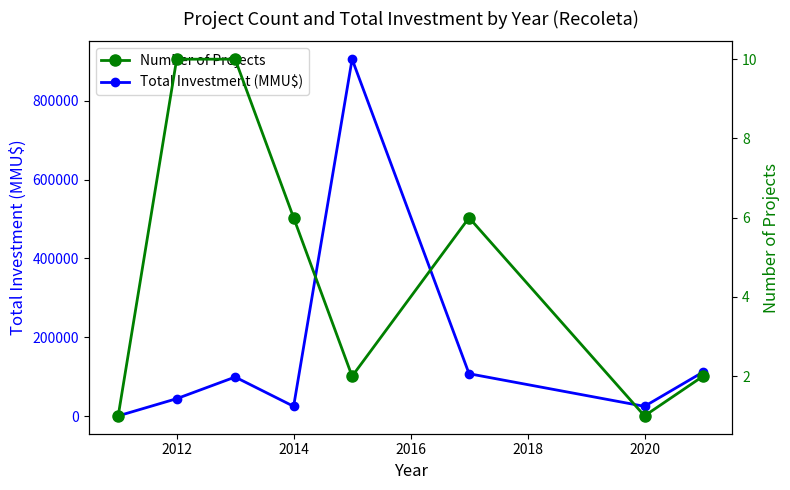

What are all the series names shown in the legend?

Total Investment (MMU$), Number of Projects